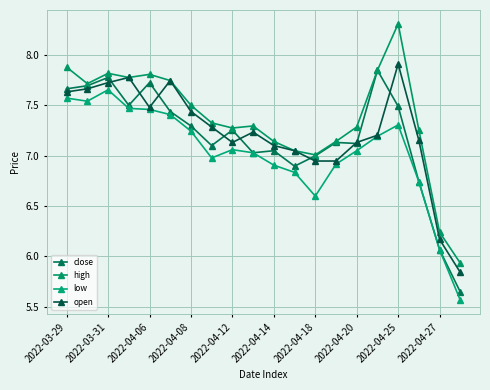

How many lines are shown in the chart?

4